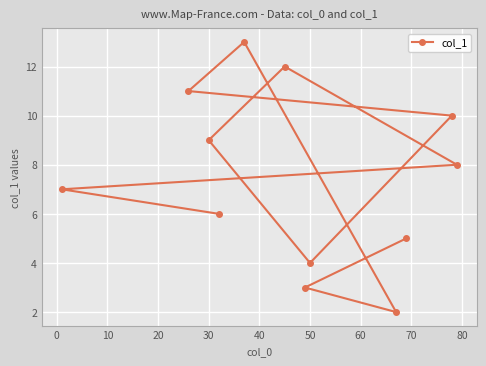

The chart shows a value of 9.0 at 30. True or false?

True